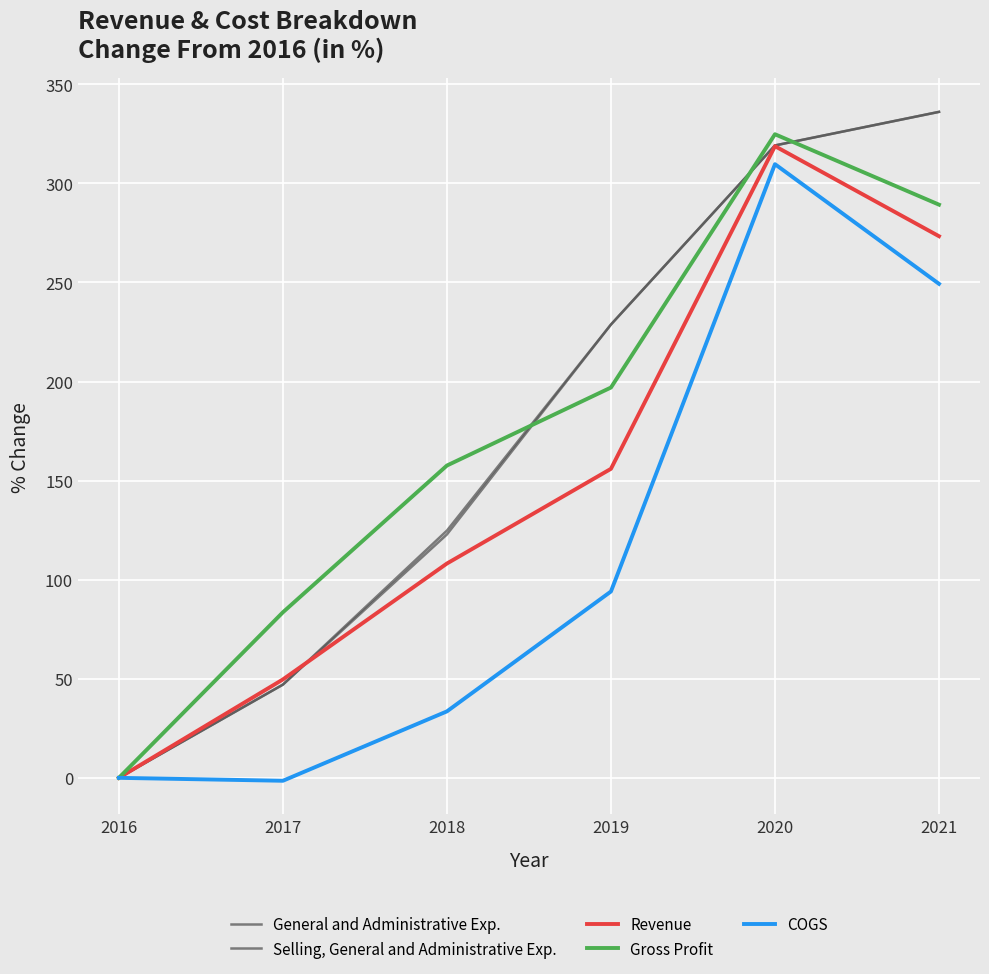

How many interior local valleys does the COGS series have?

1